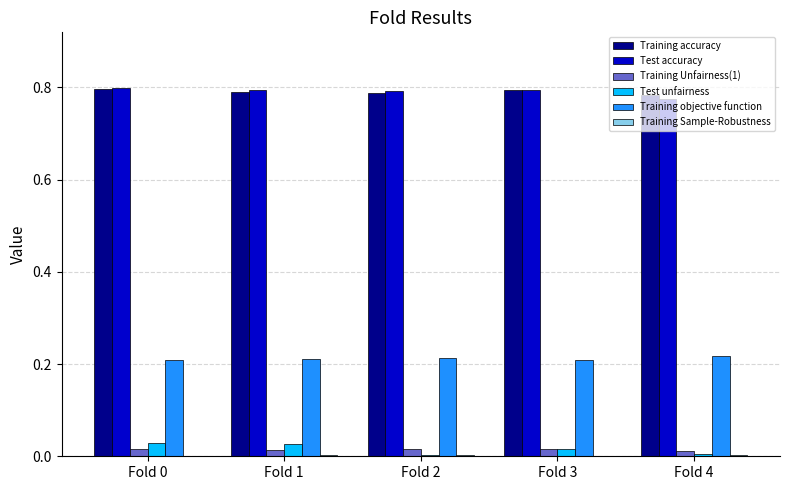

Does the chart contain stacked bars?

No